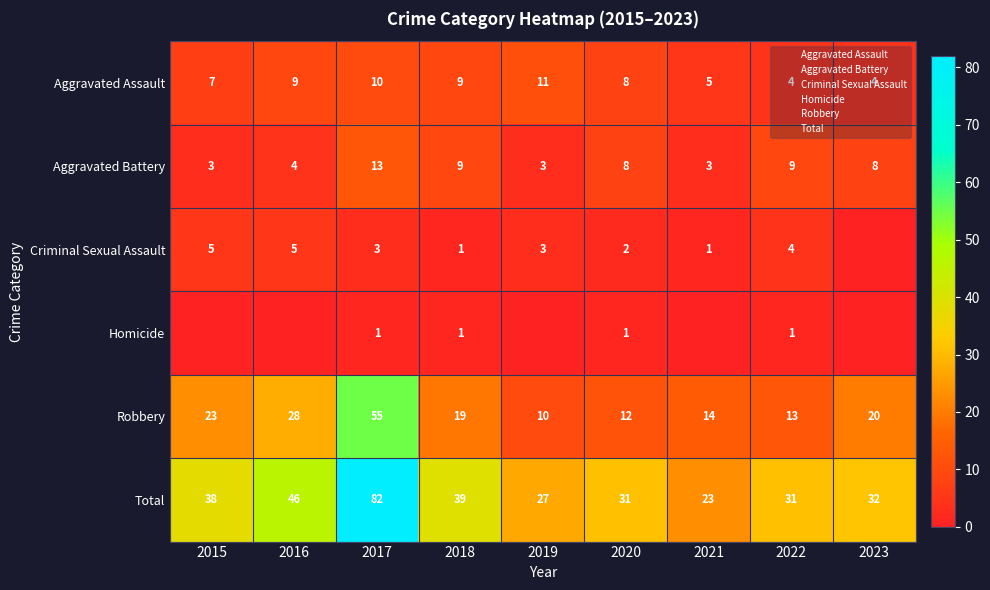

The Aggravated Assault series shows 4 at 2023. True or false?

True